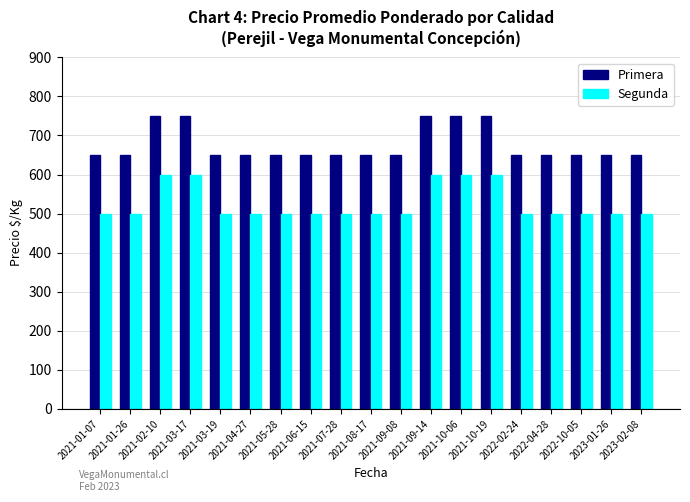

What is the difference between the maximum and minimum values in the Primera series?

100